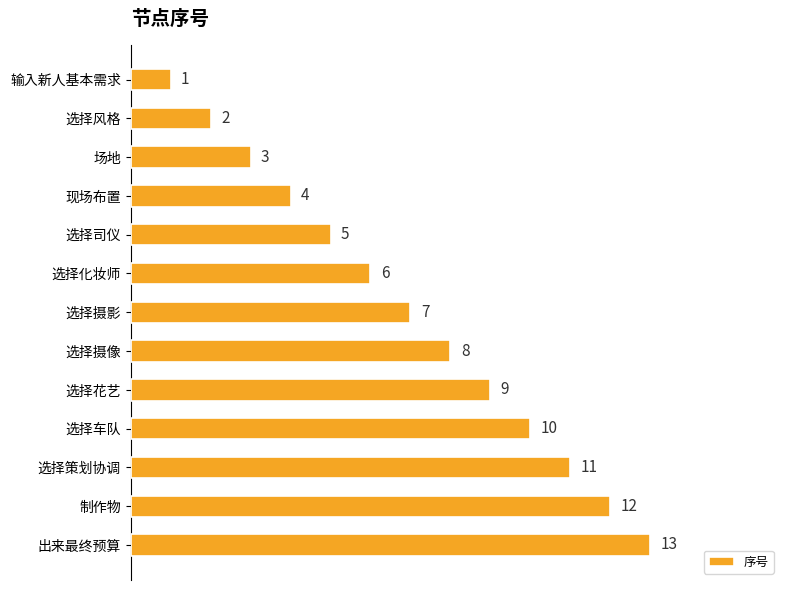

What is the difference between the maximum and minimum values?

12